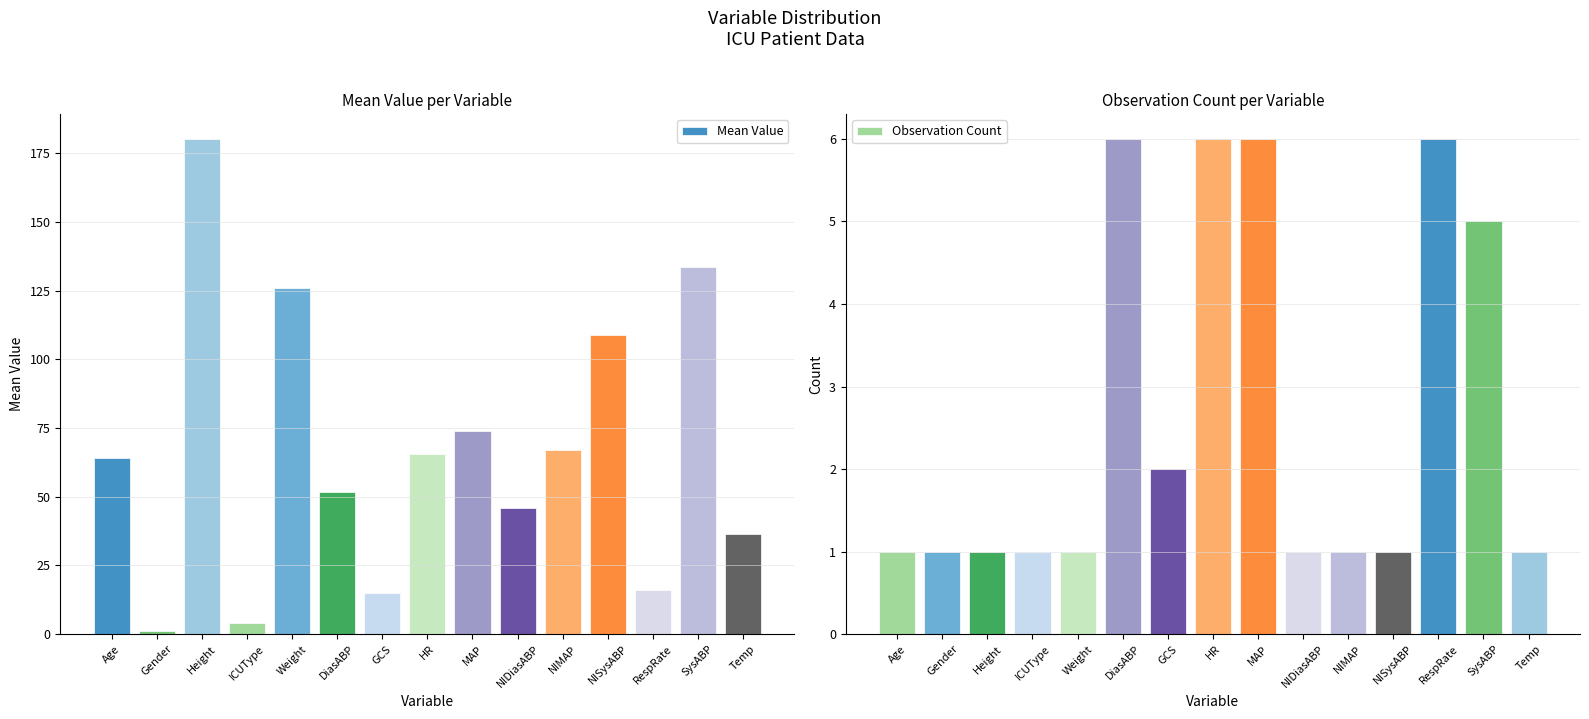

At how many categories does at least one series exceed 68?

5